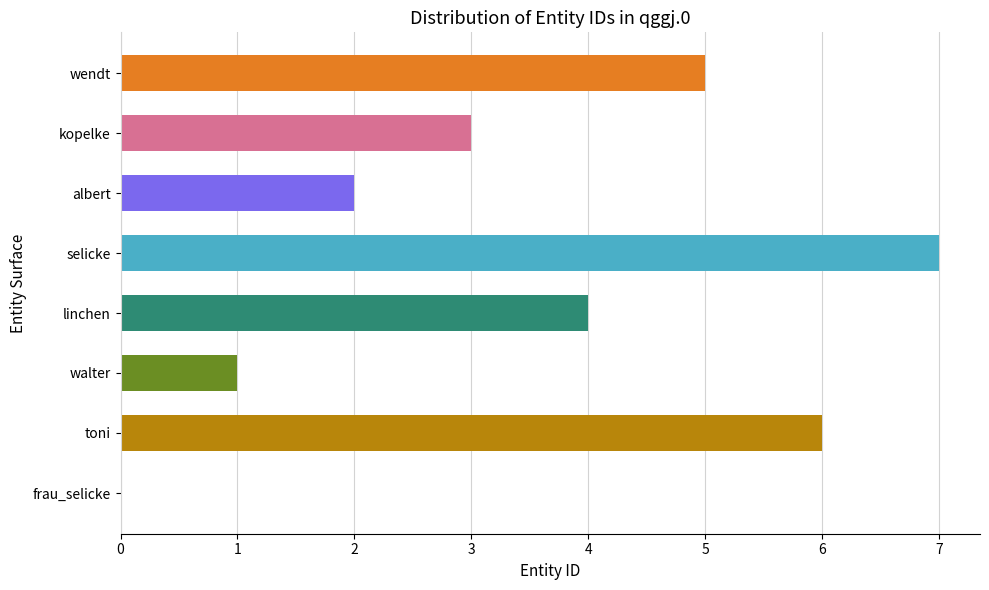

Count the number of categories in the chart.

8